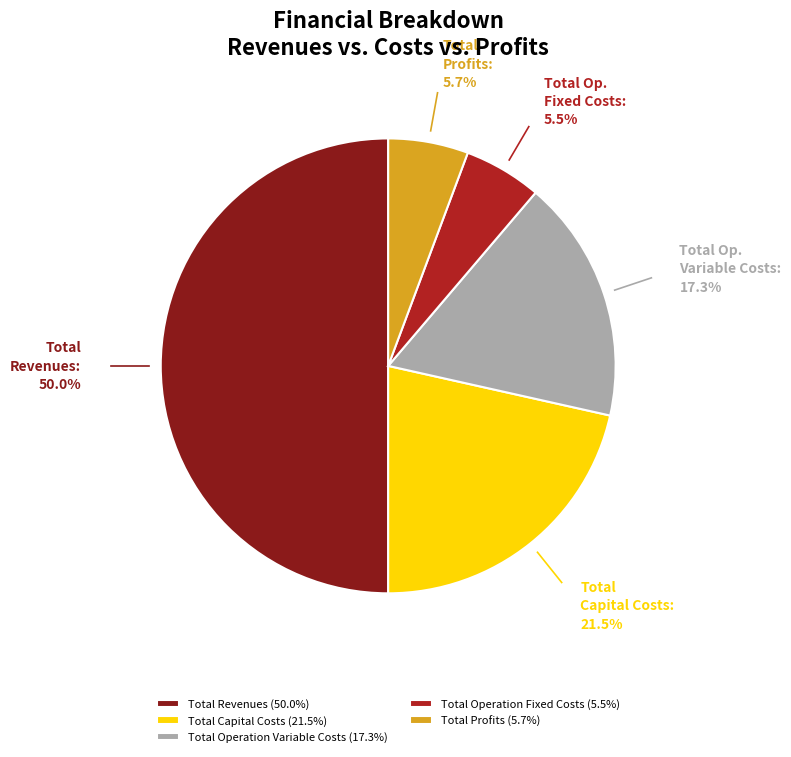

Does Total Capital Costs (21.5%) represent more than half of the total?

No